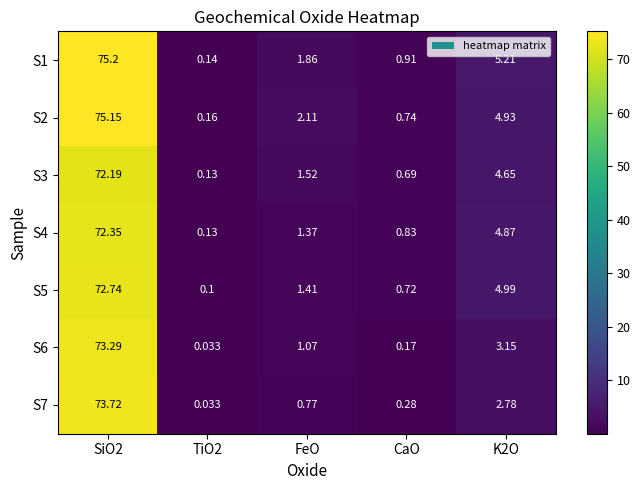

Between SiO2 and K2O, which series saw the biggest shift?

S7